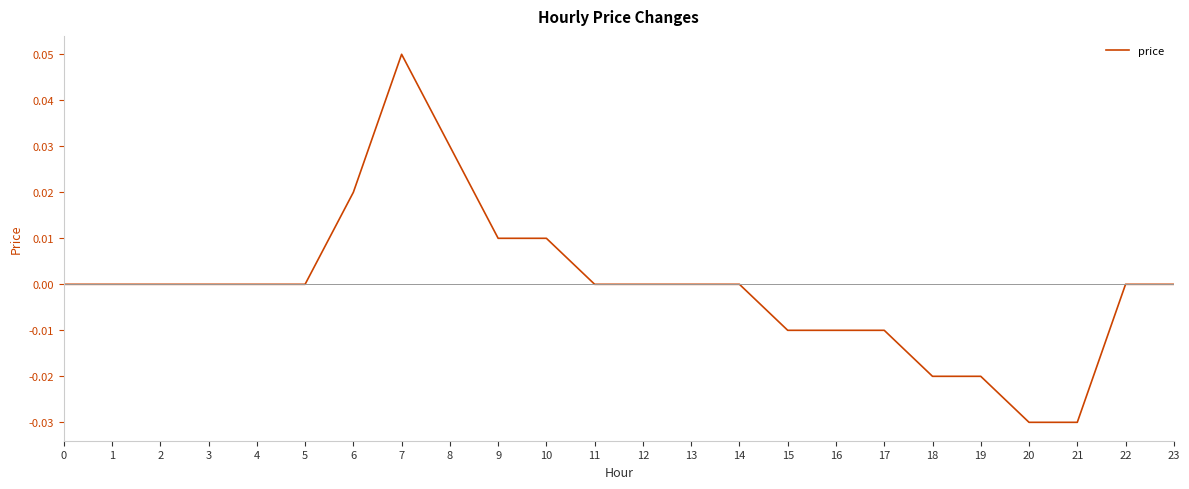

Count the number of categories in the chart.

24